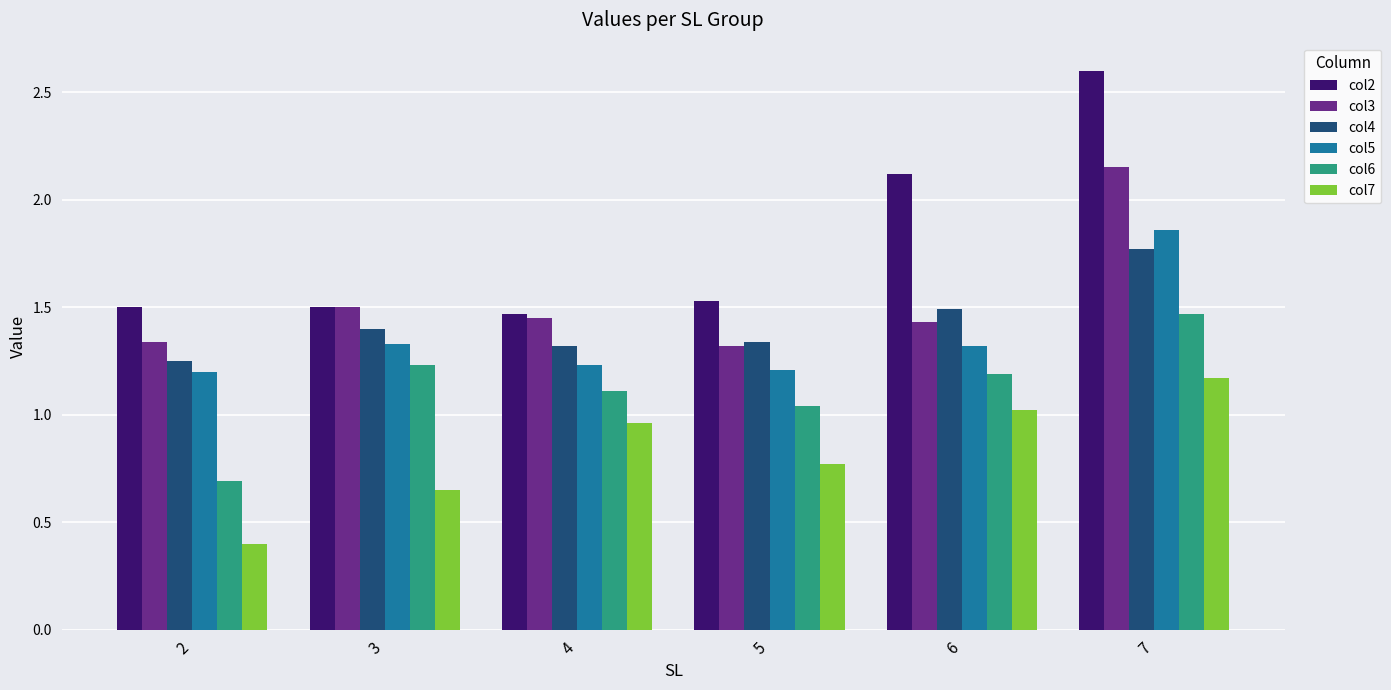

At which category is the sum across all series the highest?

7